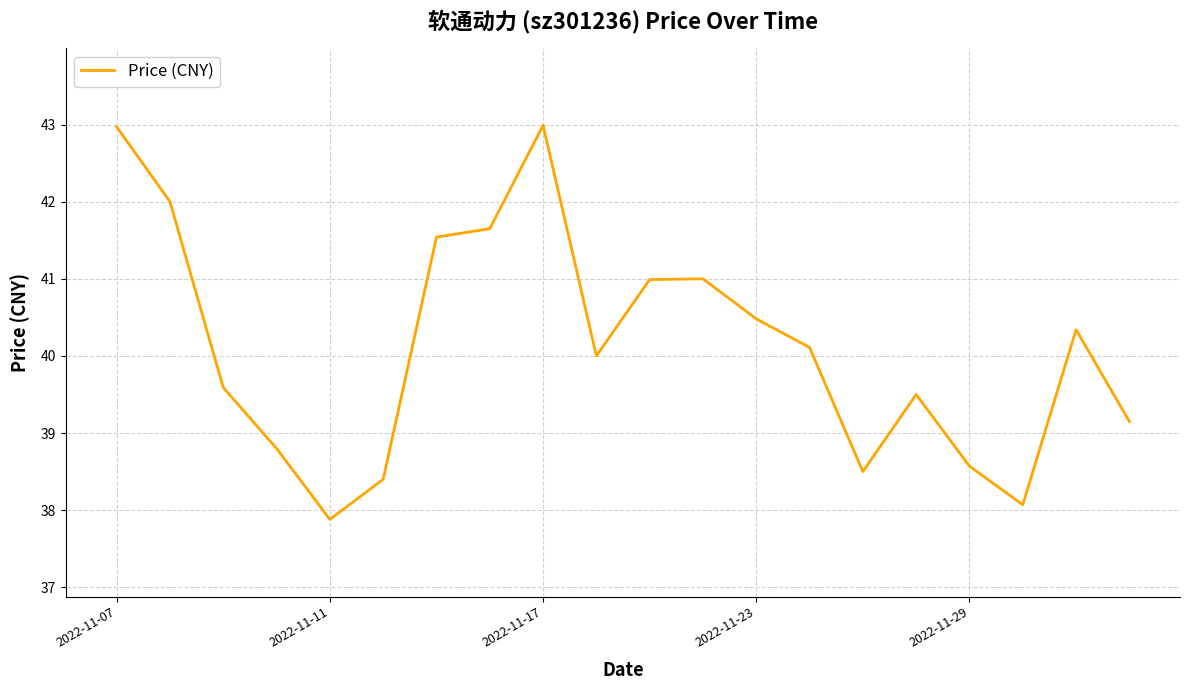

What is the smallest value displayed?

37.9